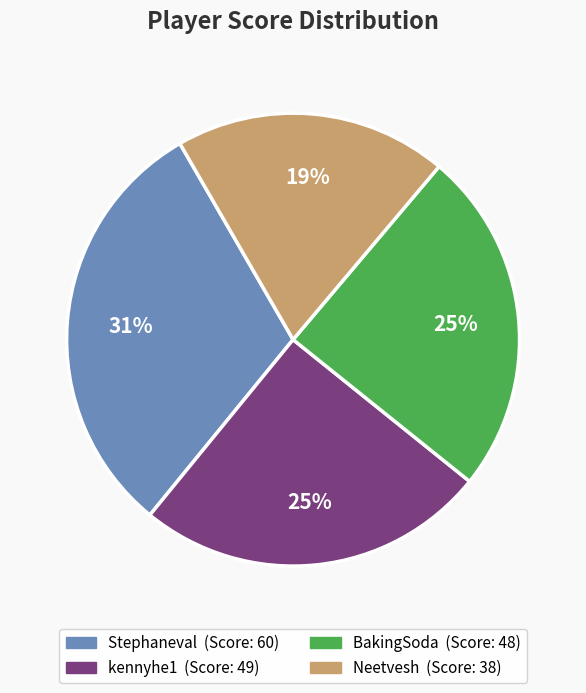

To the nearest percent, what is the average slice percentage?

25%